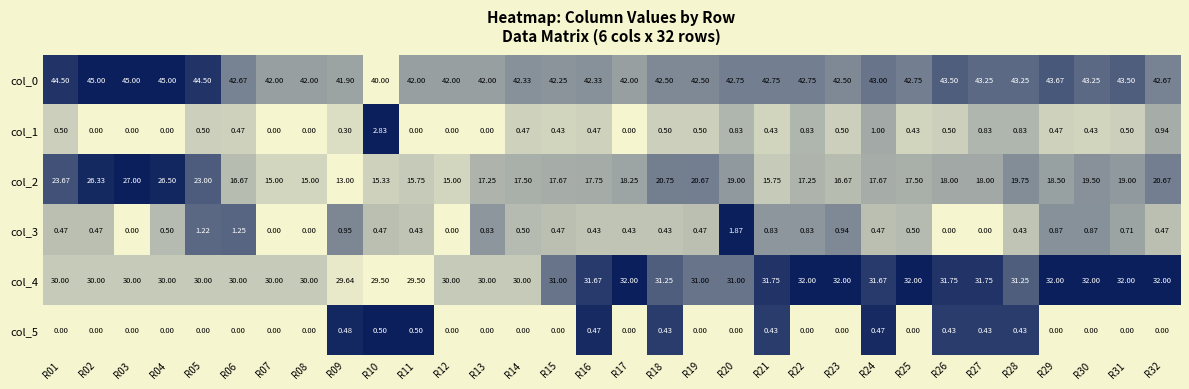

Is the value of col_0 at R18 greater than the value of col_4 at R04?

Yes